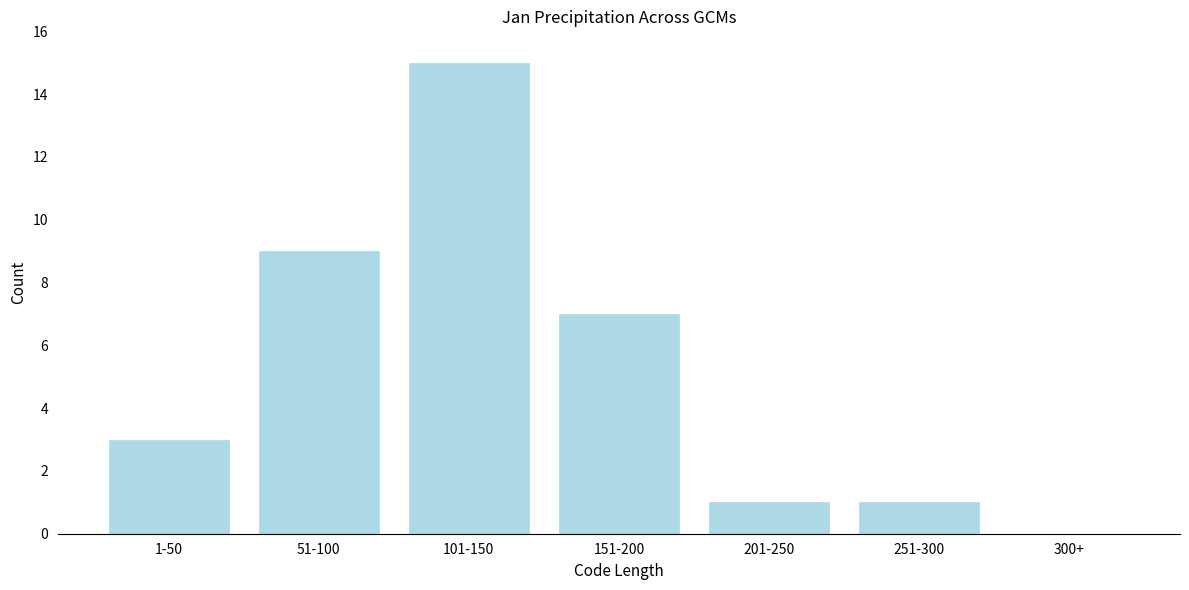

Reading right to left, what are all the values shown in this chart?

300+=0	251-300=1	201-250=1	151-200=7	101-150=15	51-100=9	1-50=3